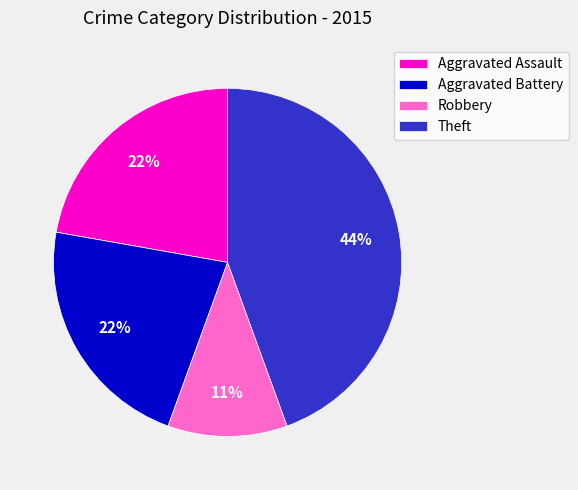

To the nearest percent, what is the combined percentage of Robbery and Theft?

56%